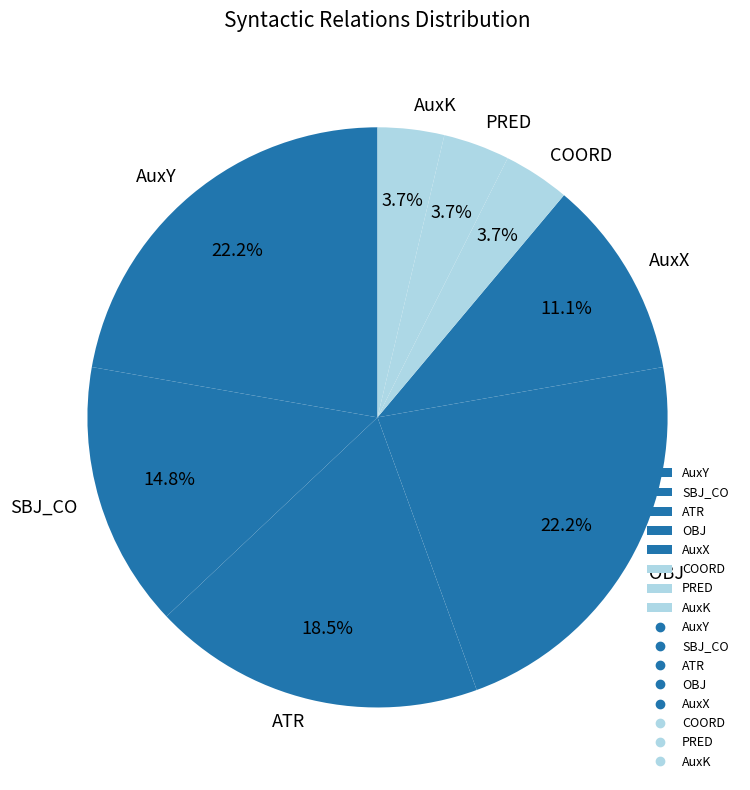

Approximately how many times larger is the value at AuxY compared to AuxK?

6.0